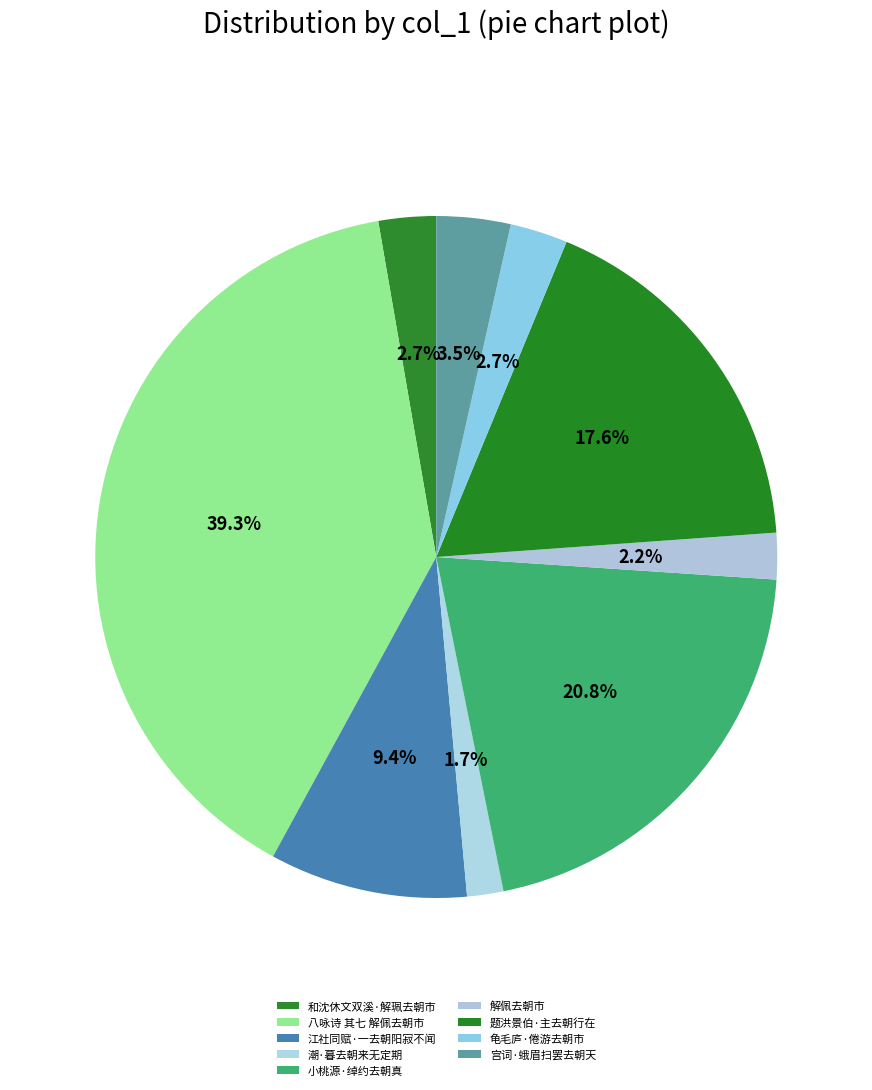

True or false: 龟毛庐·倦游去朝市 accounts for 16% of the total.

False